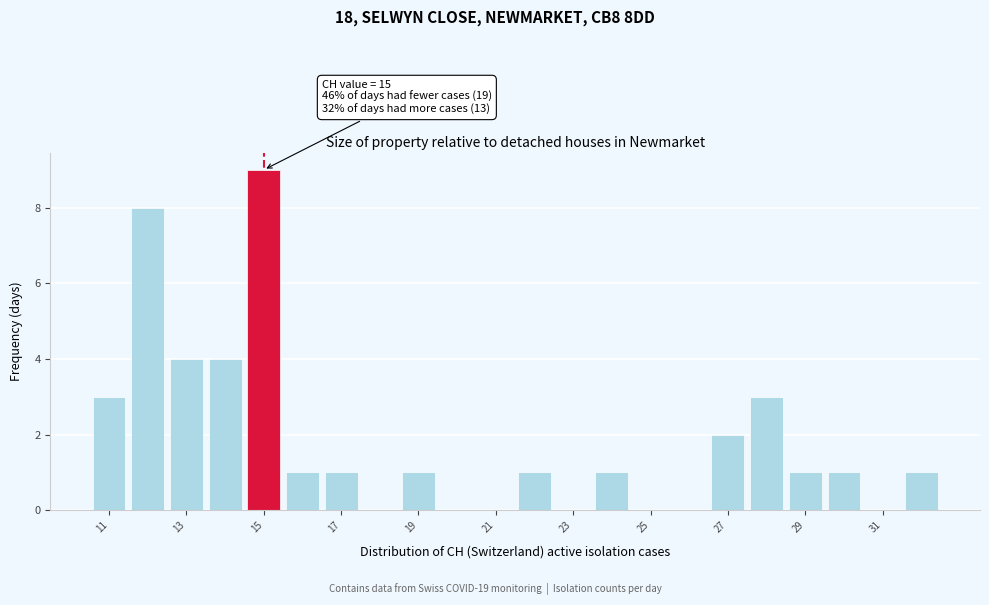

Which range on the x-axis has the tallest bar?

14.5 to 15.5